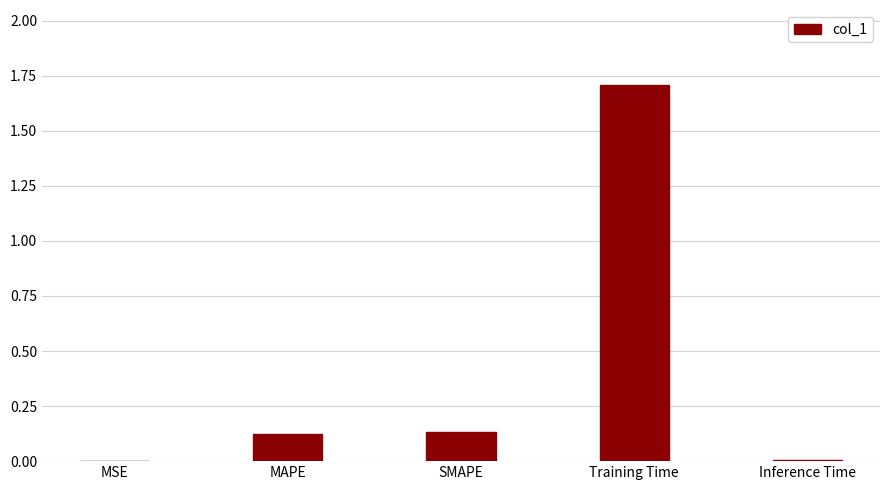

Which has a higher value, Inference Time or MAPE?

MAPE